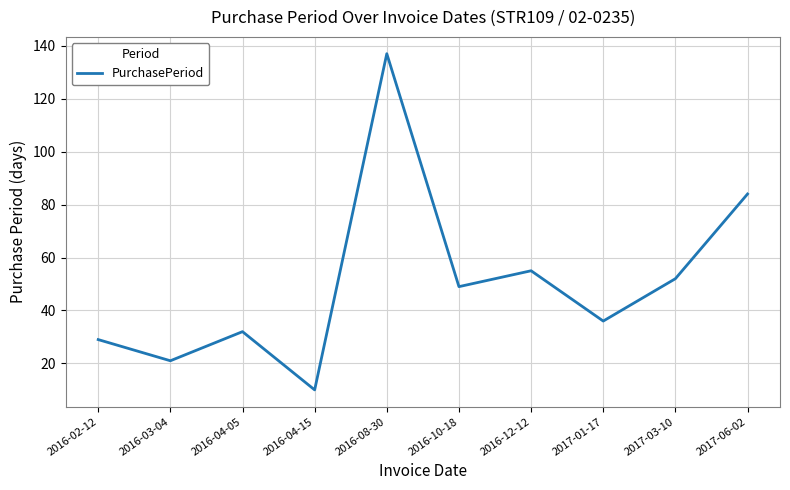

Reading right to left, transcribe all the data shown in this chart.

2017-06-02=84	2017-03-10=52	2017-01-17=36	2016-12-12=55	2016-10-18=49	2016-08-30=137	2016-04-15=10	2016-04-05=32	2016-03-04=21	2016-02-12=29